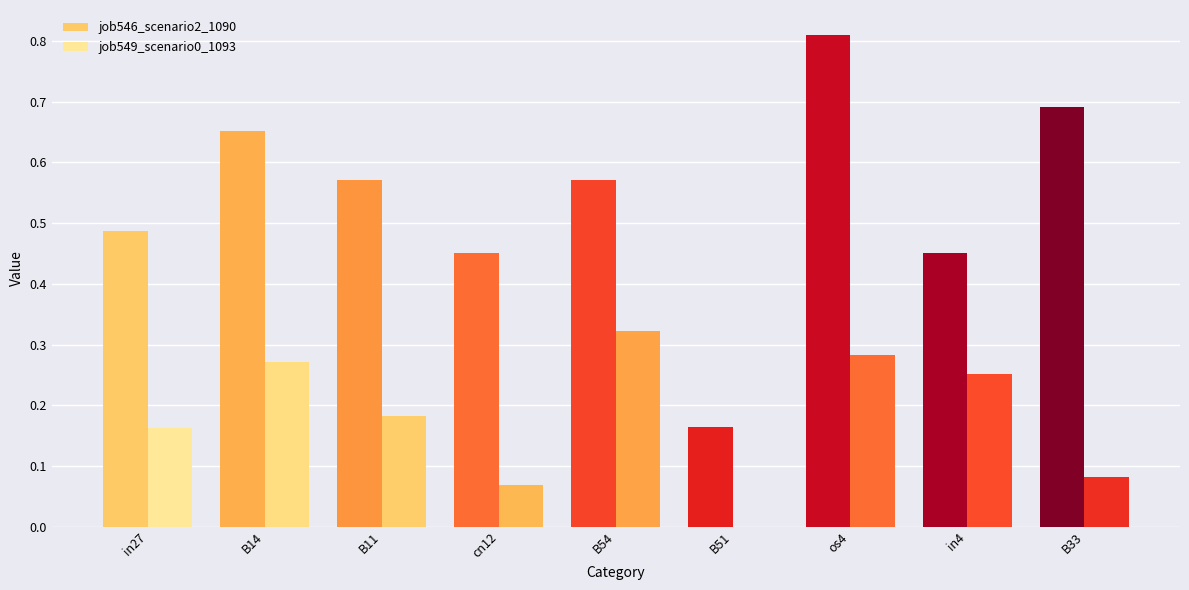

Which series has the largest range (max minus min)?

job546_scenario2_1090